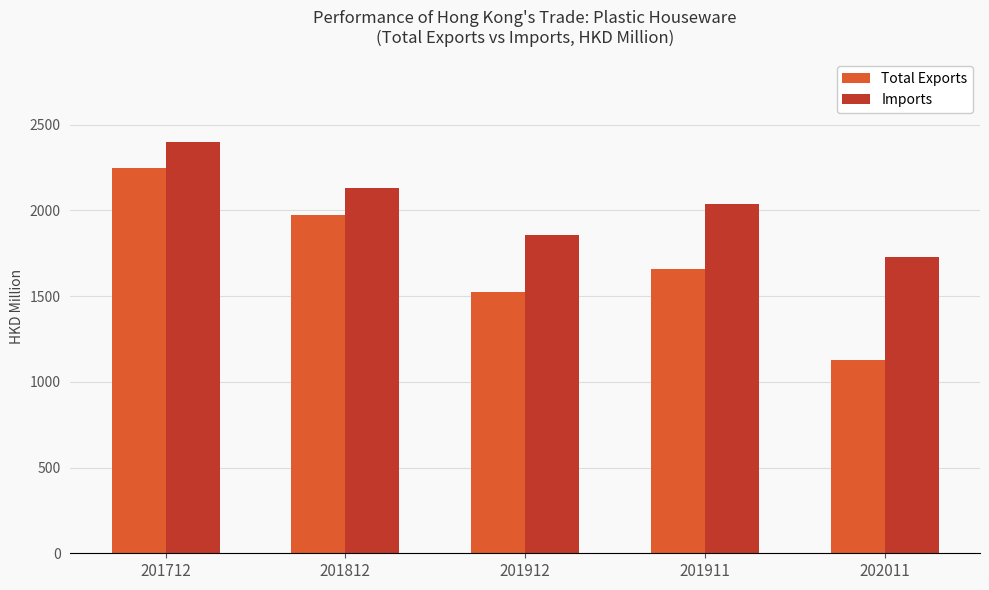

How many values in the Total Exports series are below 1657?

2